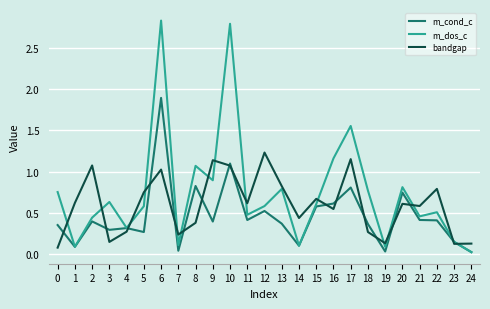

Rank the series by their maximum value, from highest to lowest.

m_dos_c, m_cond_c, bandgap